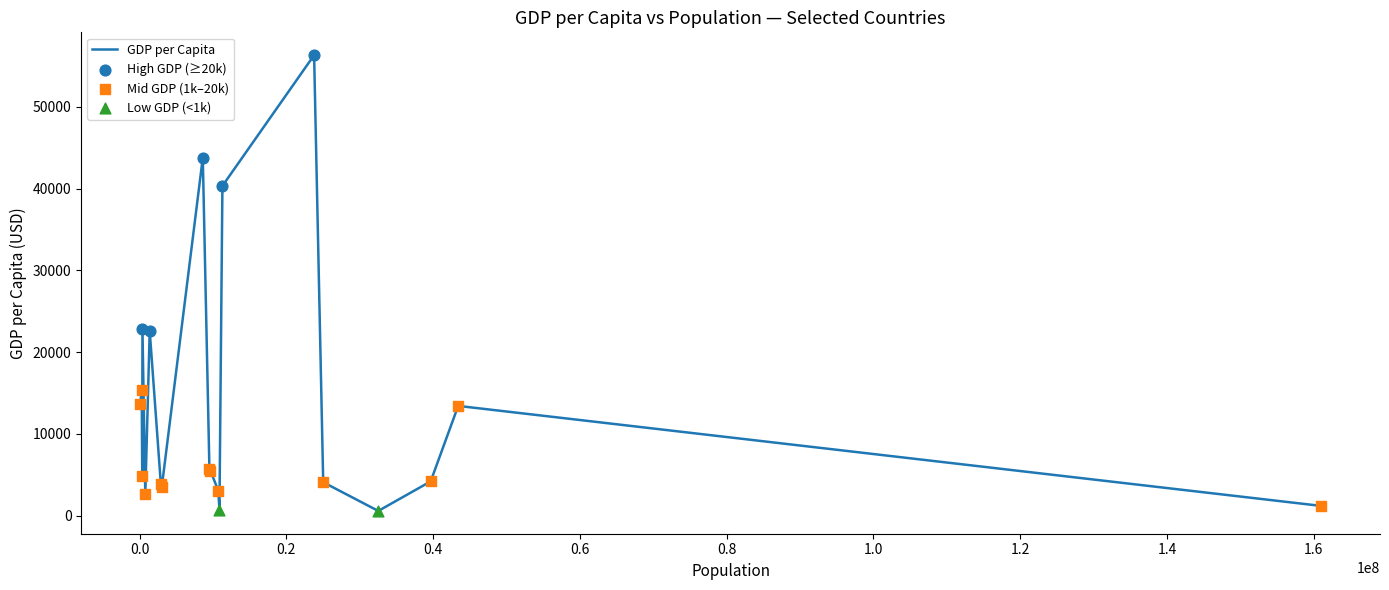

What is the difference between the maximum and minimum values?

55716.6